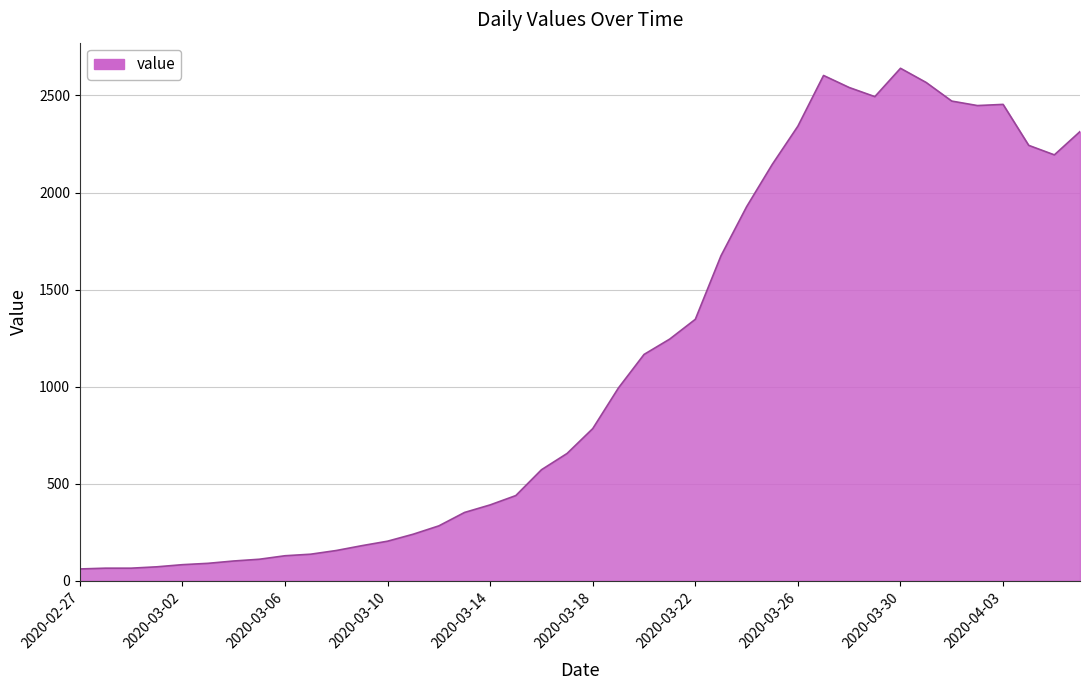

What is the smallest value displayed?

61